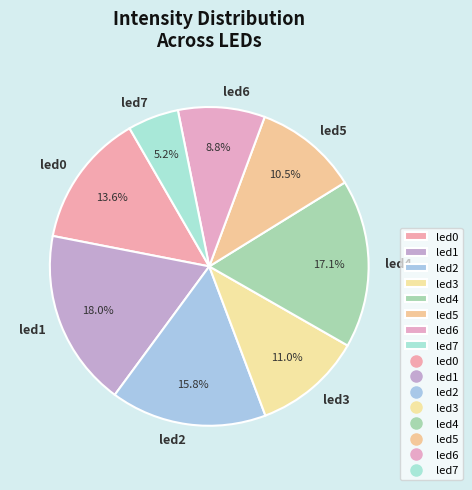

Between led0 and led5, which is larger?

led0